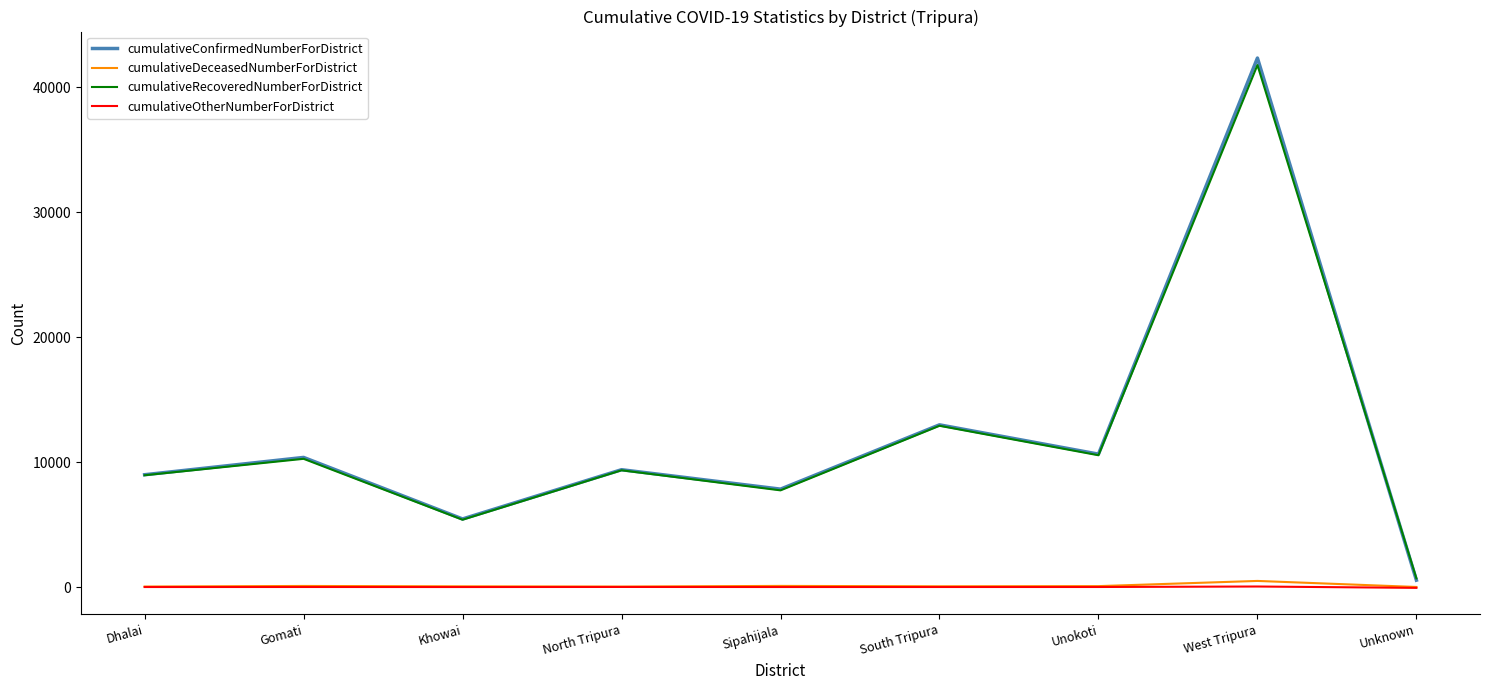

Between Dhalai and Unknown, which series saw the biggest shift?

cumulativeConfirmedNumberForDistrict